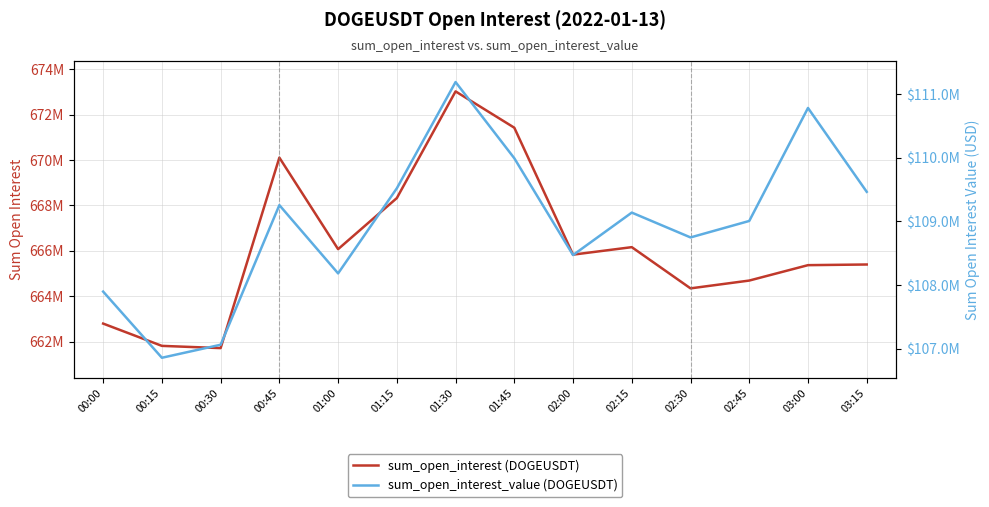

True or false: sum_open_interest_value (DOGEUSDT) and sum_open_interest (DOGEUSDT) cross at least once.

False